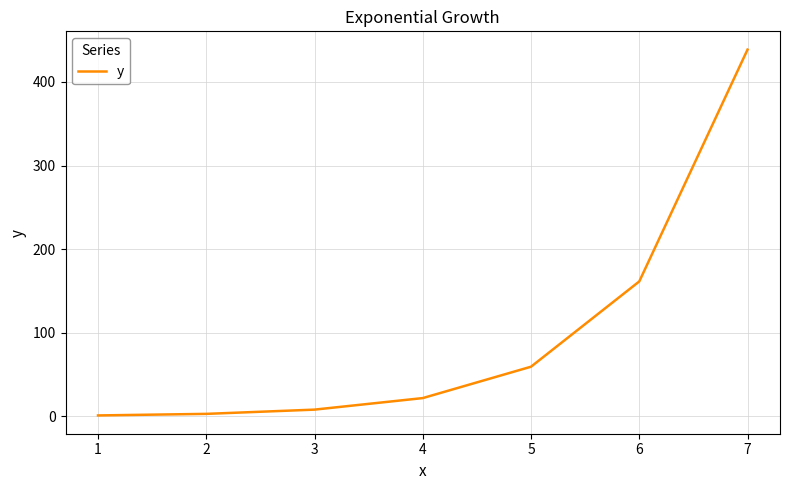

Is this an area chart (filled region under the line)?

No